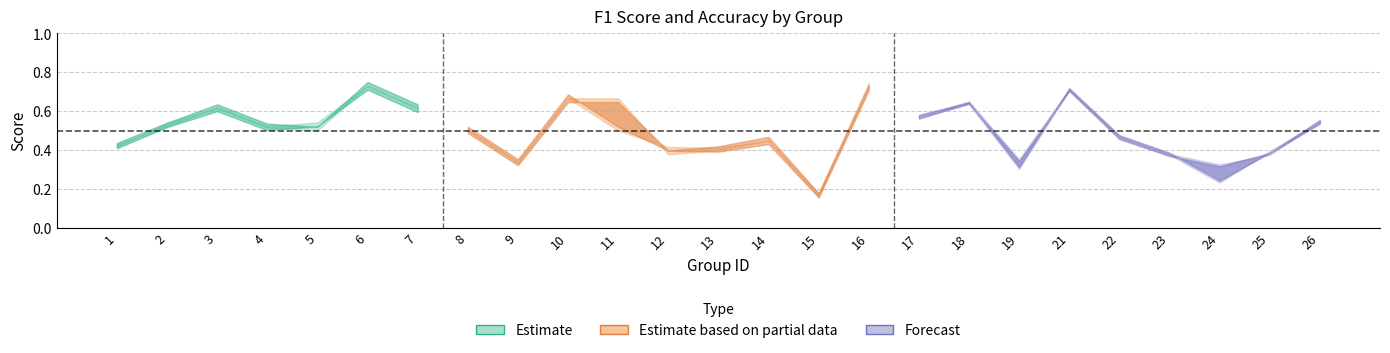

Count the accuracy values in the range 0 to 1.

25